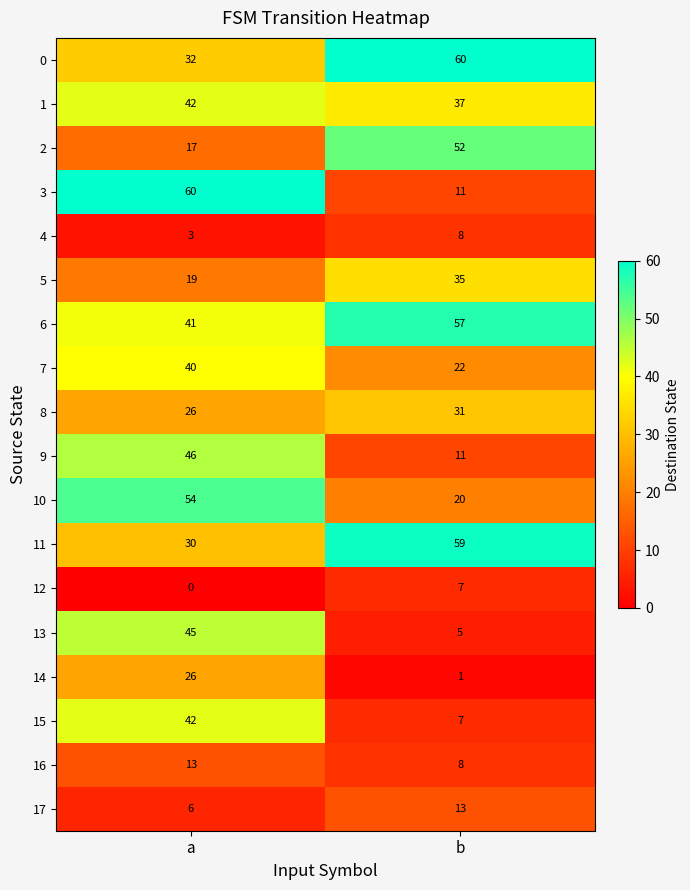

List the labels in order of 16 value, smallest first.

b, a